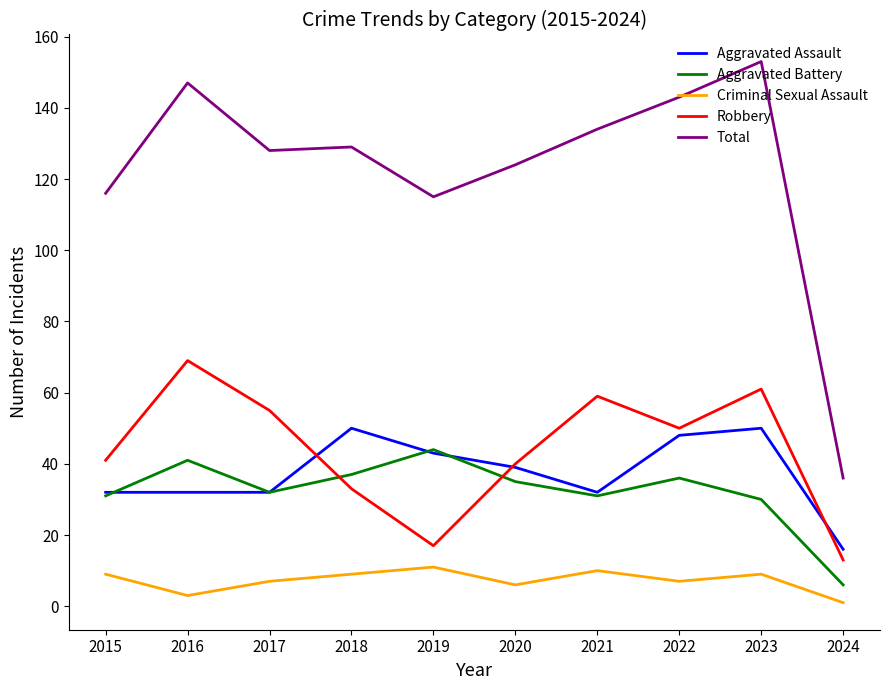

Count the number of categories in the chart.

10